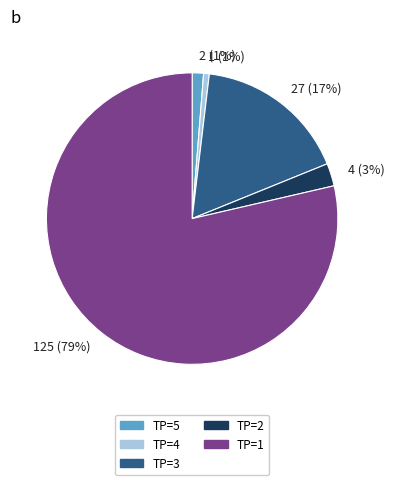

Which slice is the largest?

125 (79%)